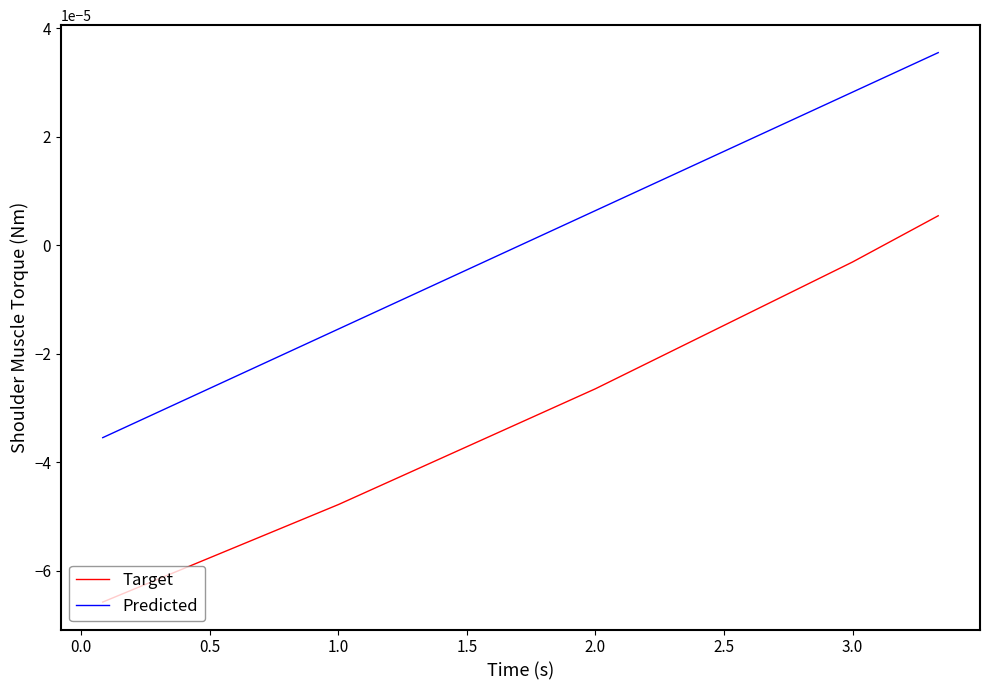

True or false: Predicted and Target cross at least once.

False